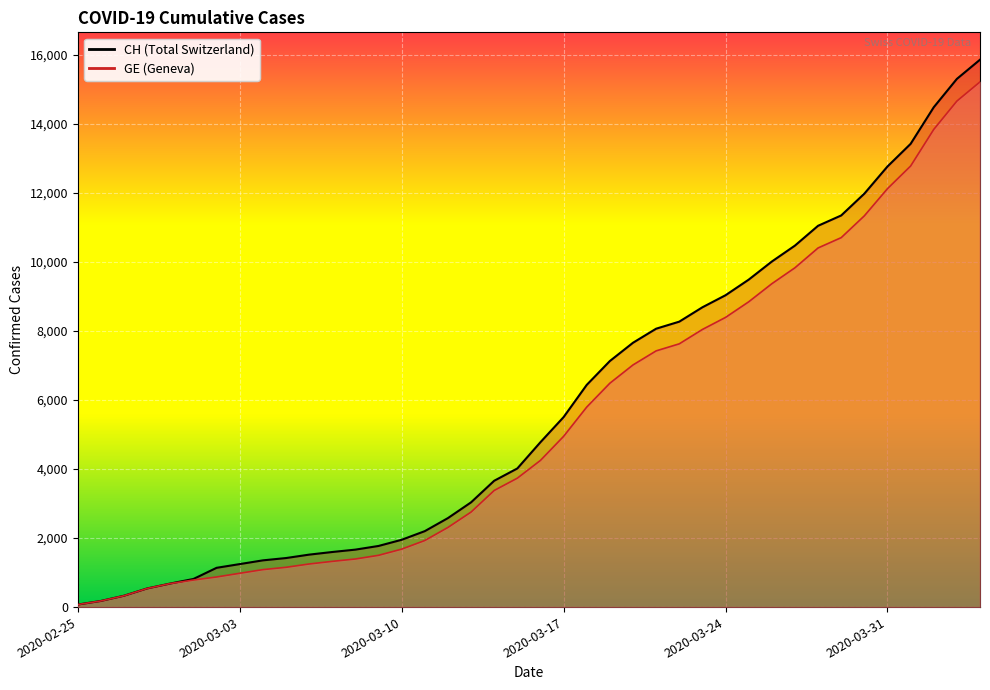

What is the label of the 11th point from the right?

2020-03-25